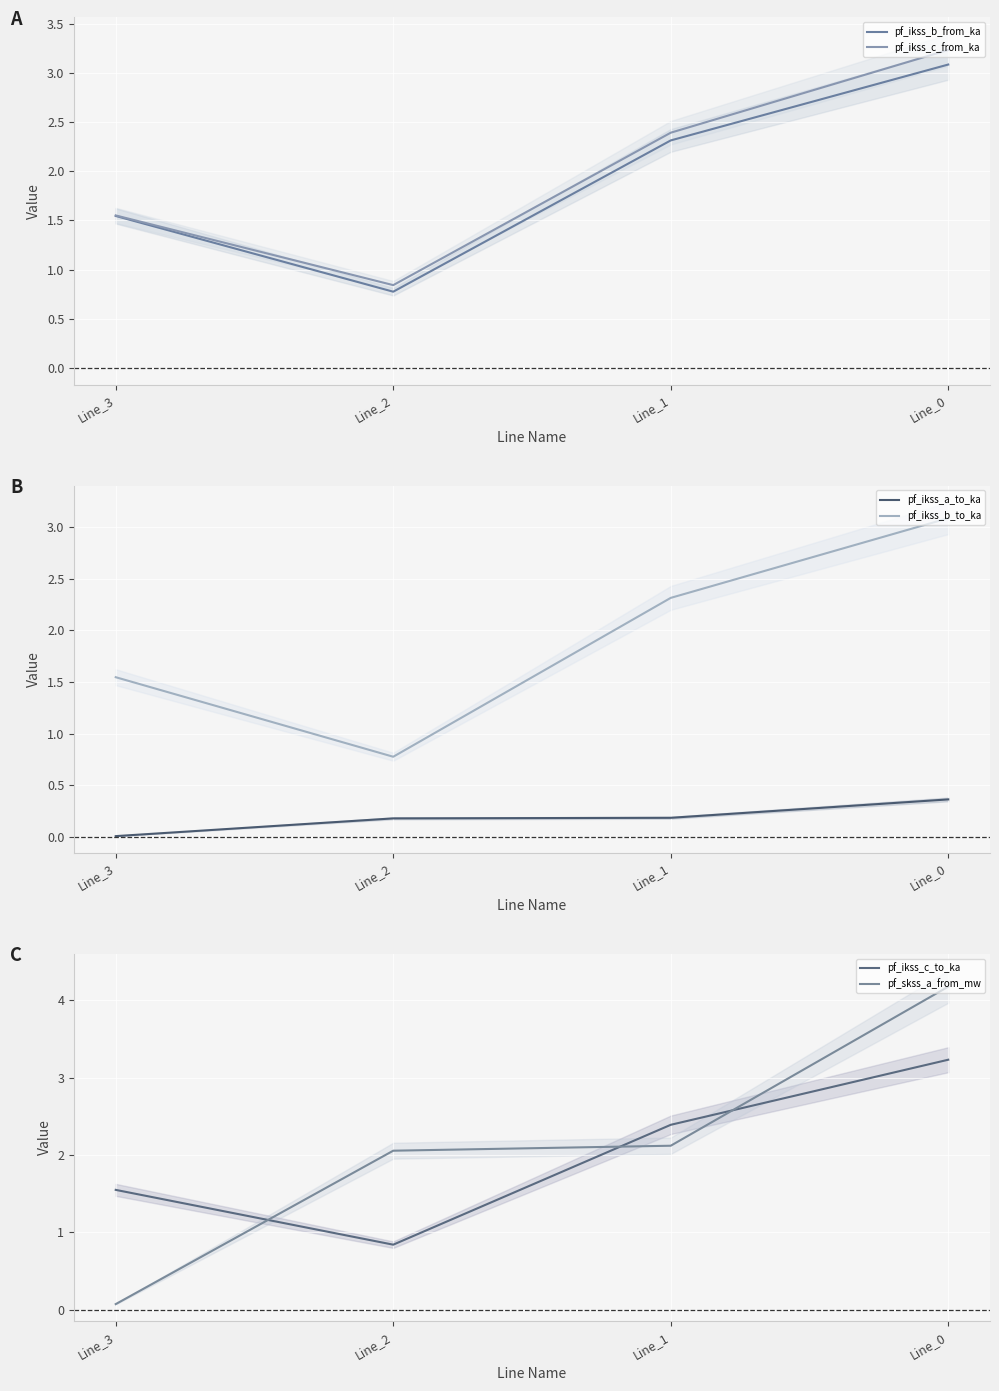

Which series has the largest total across all categories?

pf_skss_a_from_mw